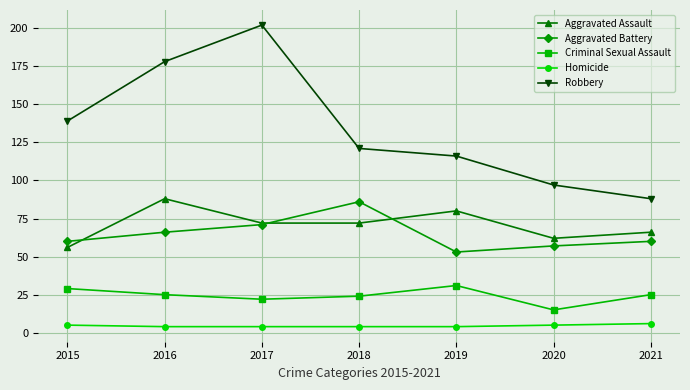

What is the minimum value for Homicide?

4